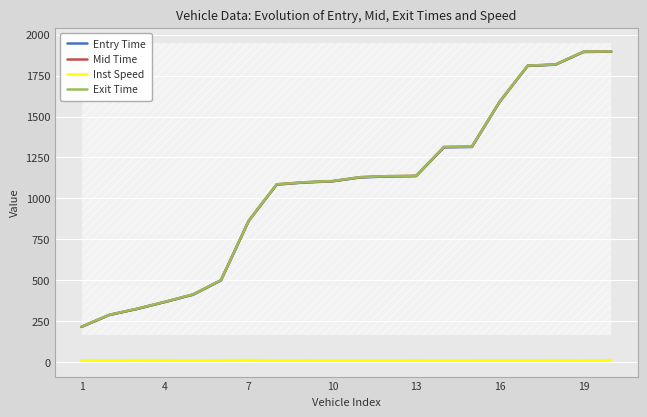

The Entry Time series shows 2503.6 at 19. True or false?

False